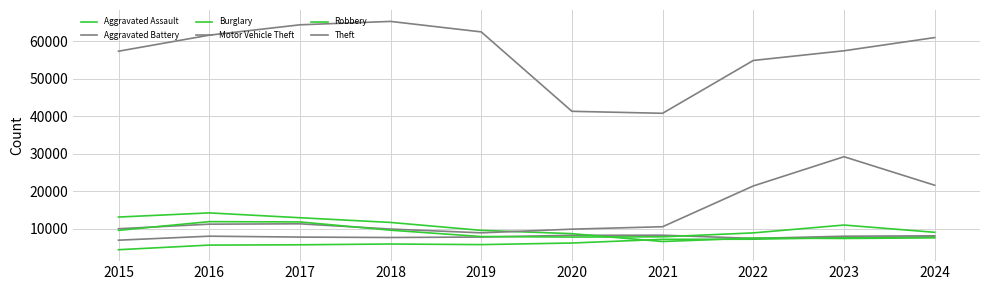

How many lines are shown in the chart?

6